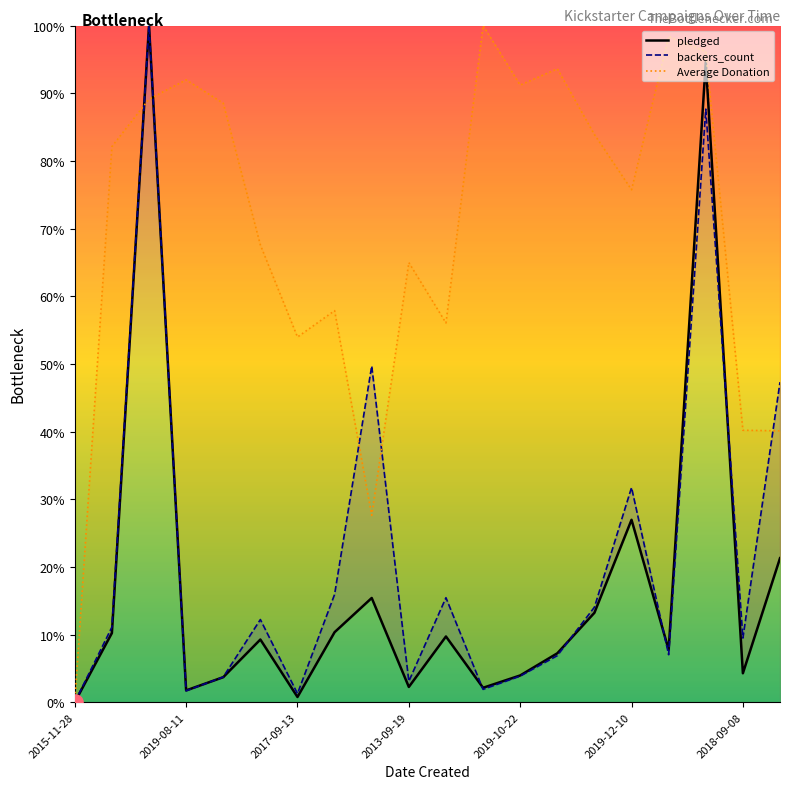

At which category is the sum across all series the highest?

2013-11-17